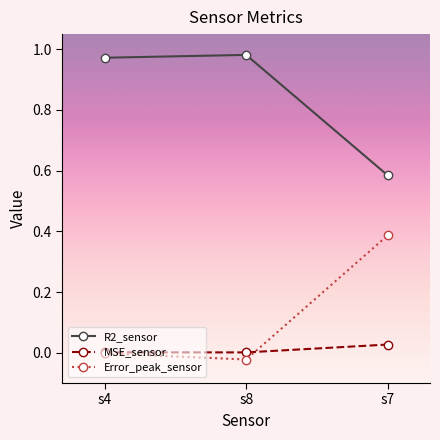

Rank the series by their maximum value, from lowest to highest.

MSE_sensor, Error_peak_sensor, R2_sensor